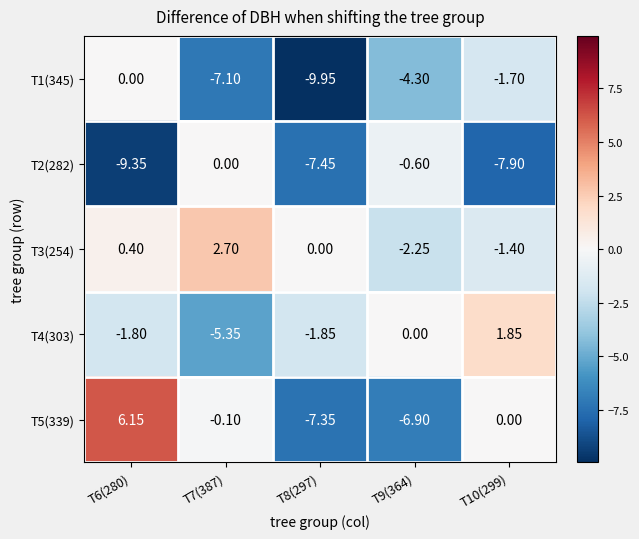

Between T8(297) and T10(299), which series saw the biggest shift?

T1(345)